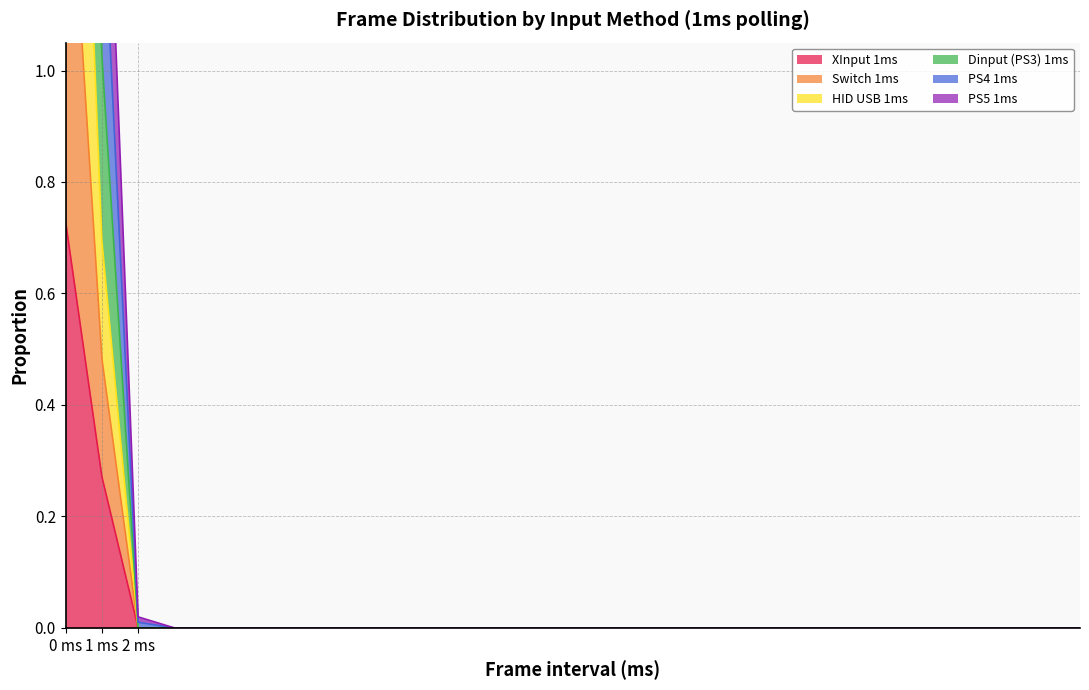

Which has a higher value, 6.0 or 24.0?

6.0